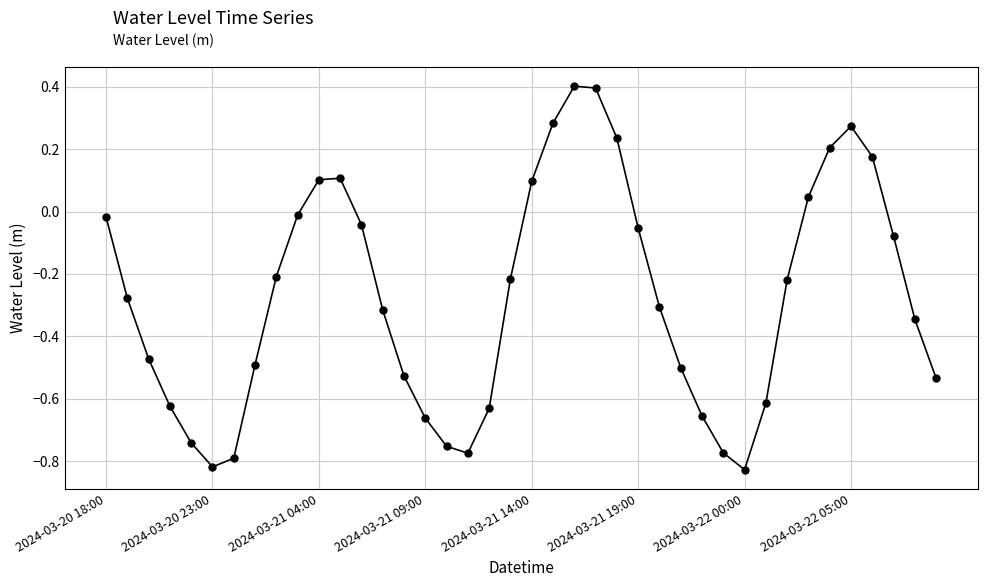

How many interior local peaks (higher than both neighbors) does the data have?

3